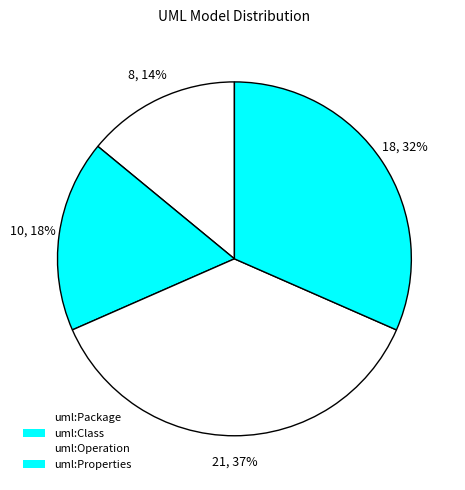

How many slices are in this pie chart?

4